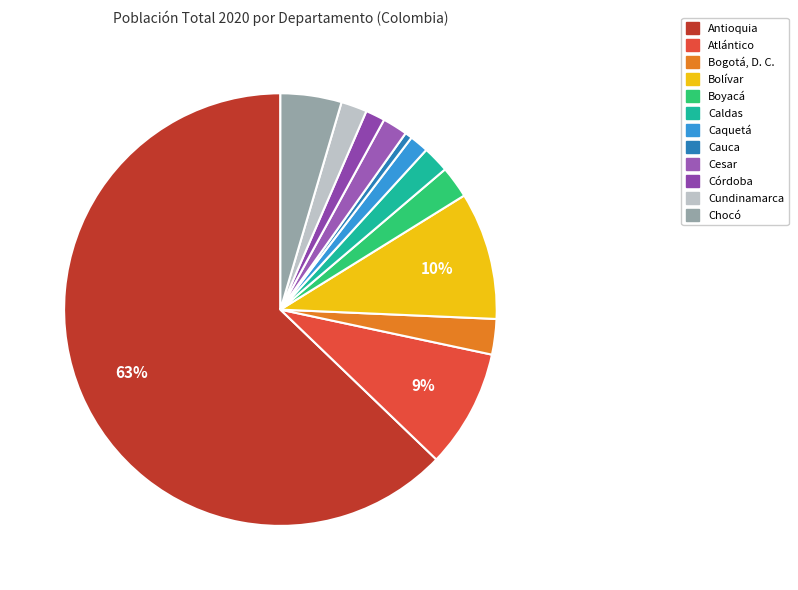

Between Cundinamarca and Boyacá, which is larger?

Boyacá